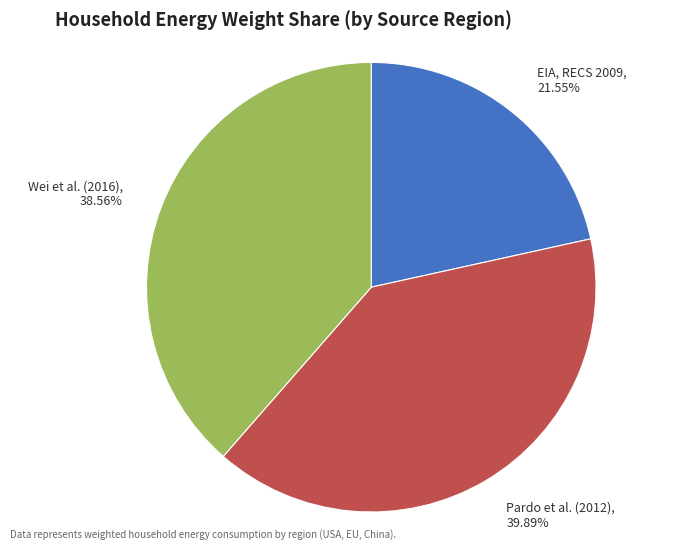

Between Pardo et al. (2012) and EIA, RECS 2009, which is larger?

Pardo et al. (2012)